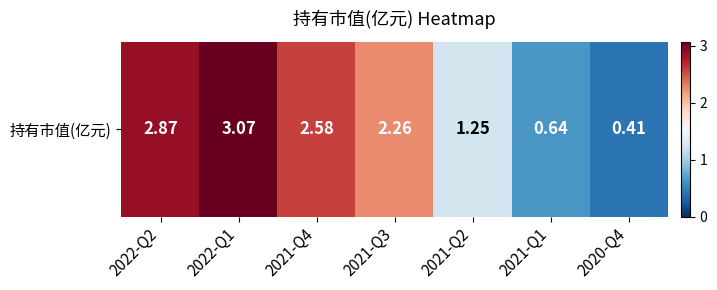

Where is the data nearest to the value 1?

2021-Q2